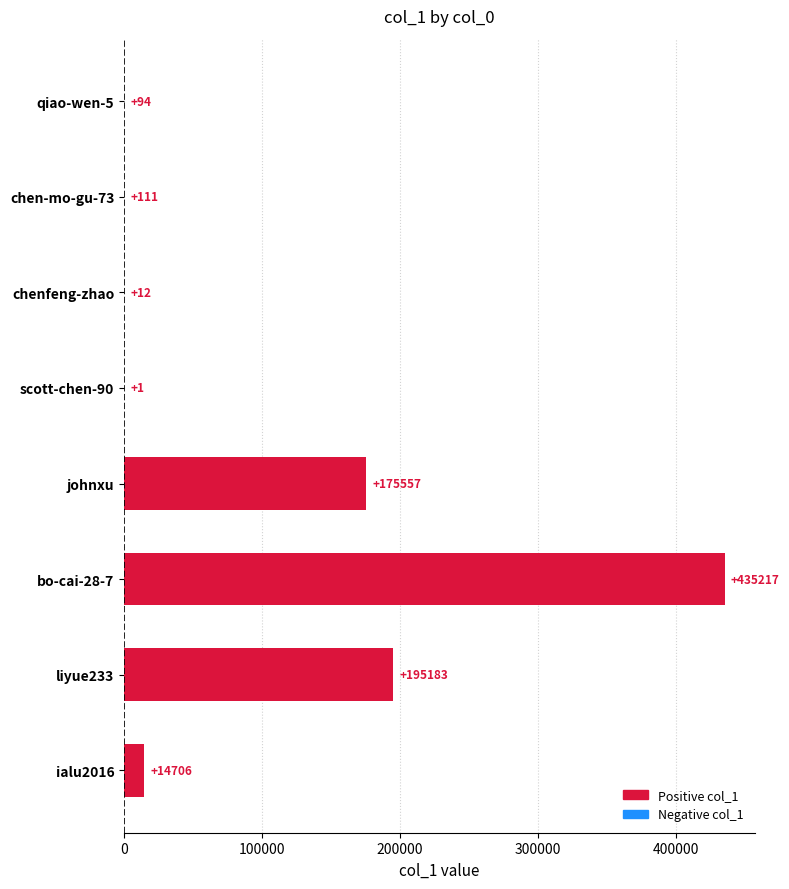

Count the number of categories in the chart.

8